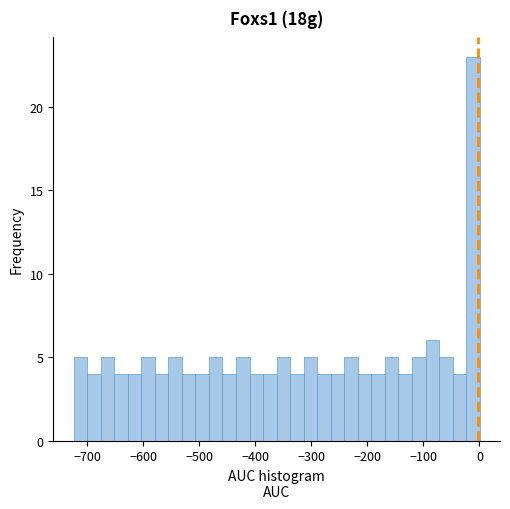

Read against the x-axis, roughly where is the centre of the tallest bar?

-10